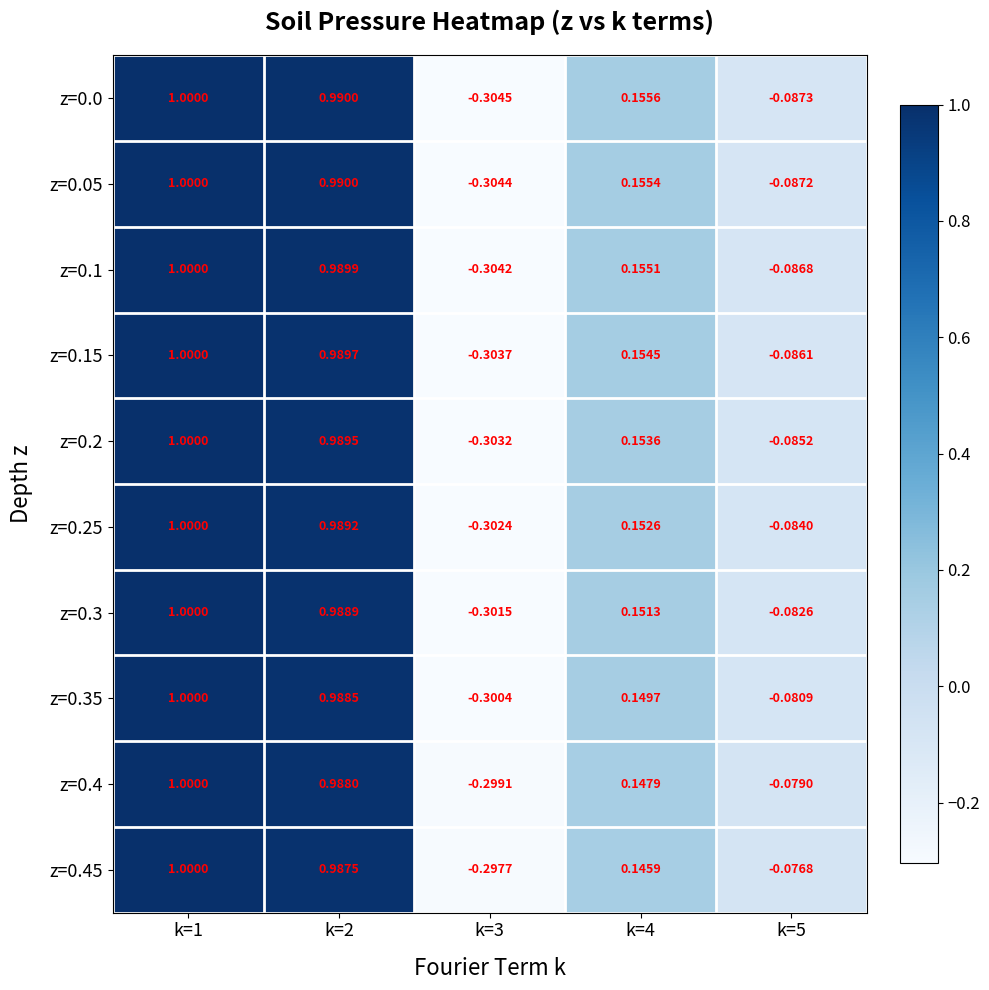

Which label corresponds to the smallest value in the chart?

k=3